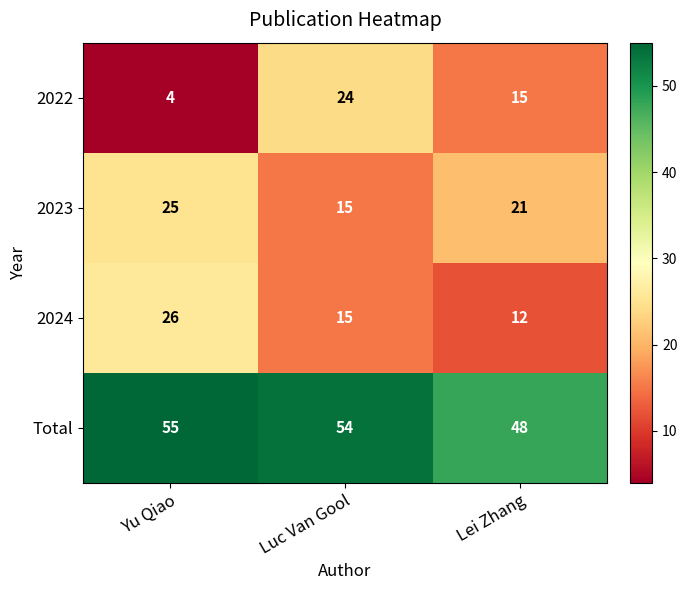

Reading left to right, transcribe all the data shown in this chart.

2022: 4	24	15
2023: 25	15	21
2024: 26	15	12
Total: 55	54	48